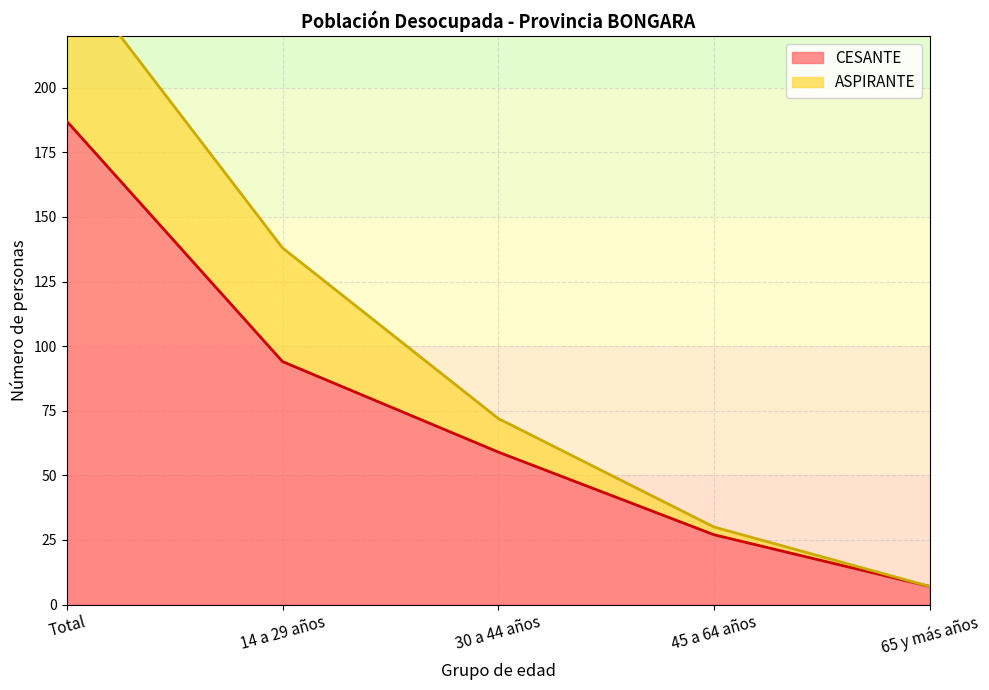

Rank the categories by value from highest to lowest.

Total, 14 a 29 años, 30 a 44 años, 45 a 64 años, 65 y más años